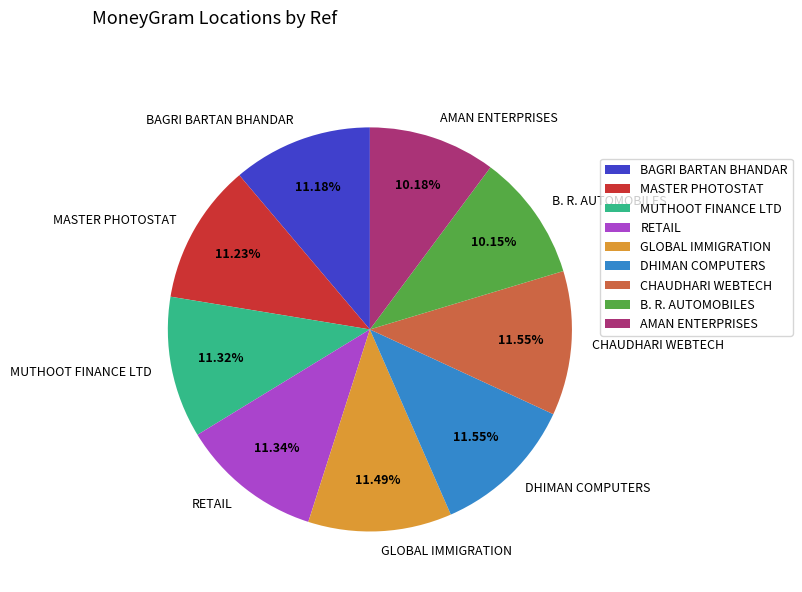

To the nearest percent, what is the average slice percentage?

11%